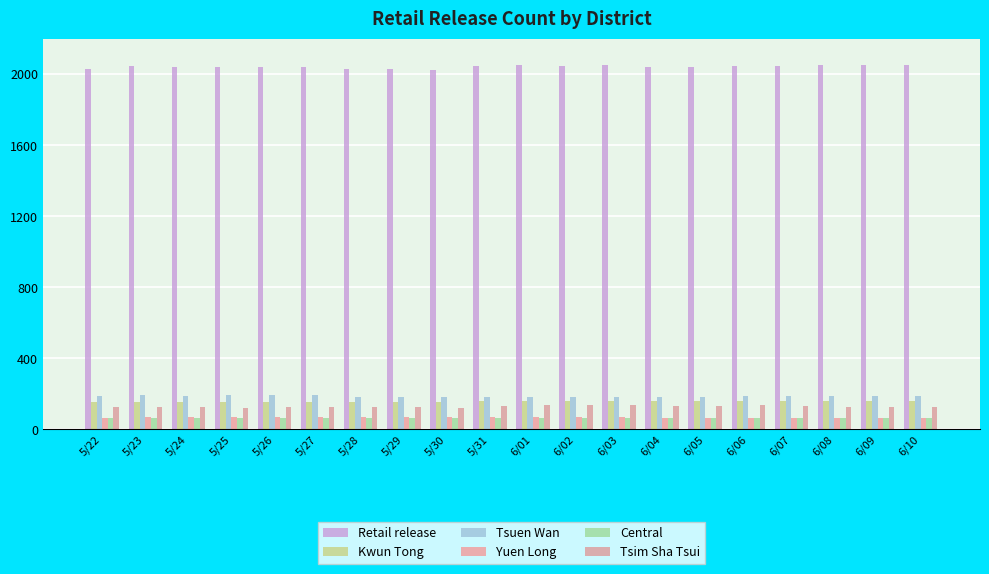

How many data points does each series have?

20